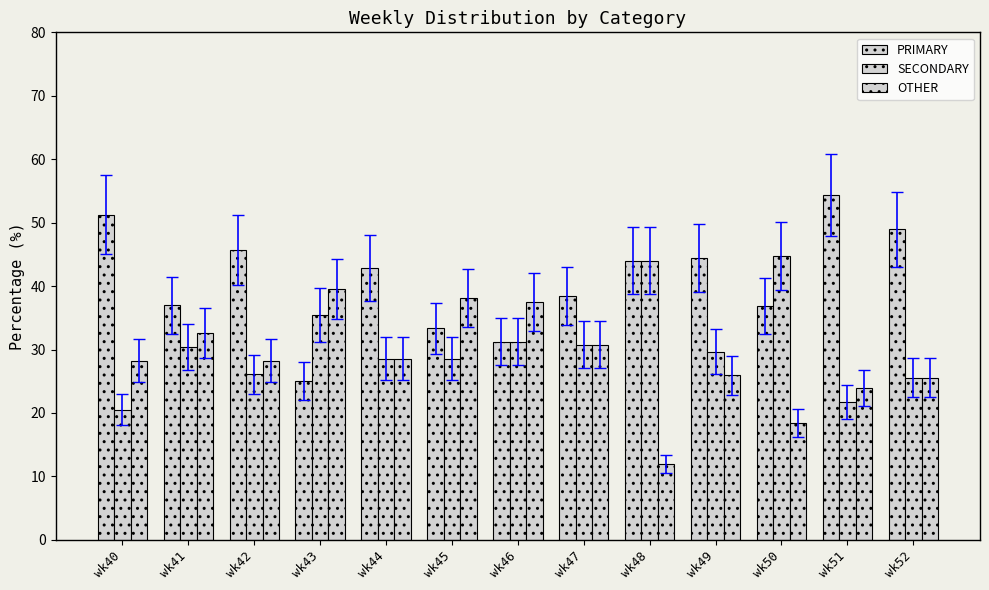

How many bars are there in each group?

3